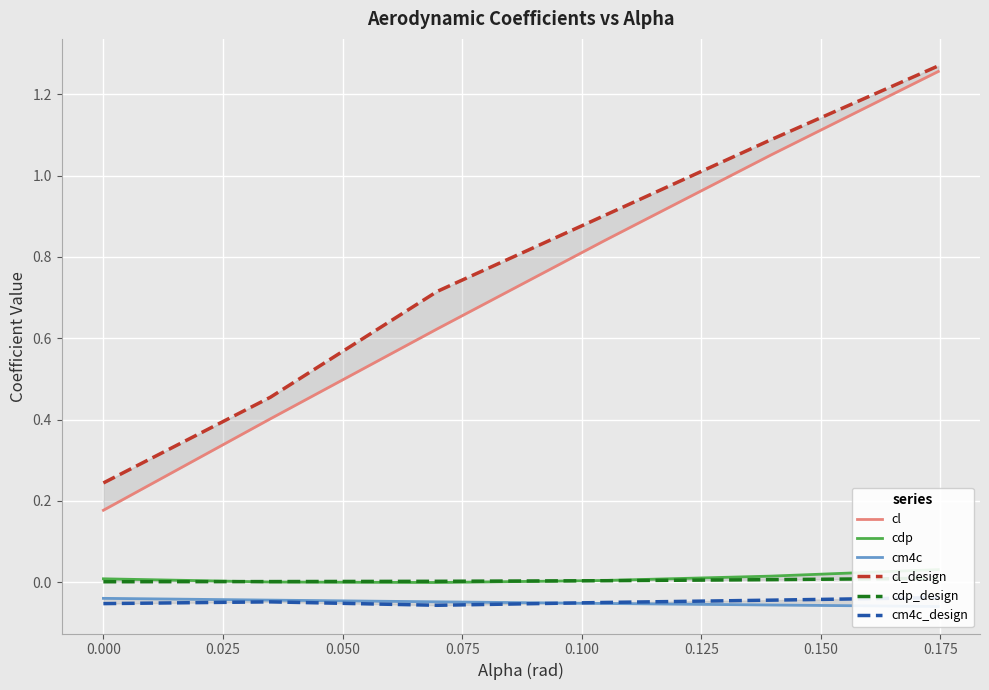

The cm4c series shows -0.1 at 0.075. True or false?

True